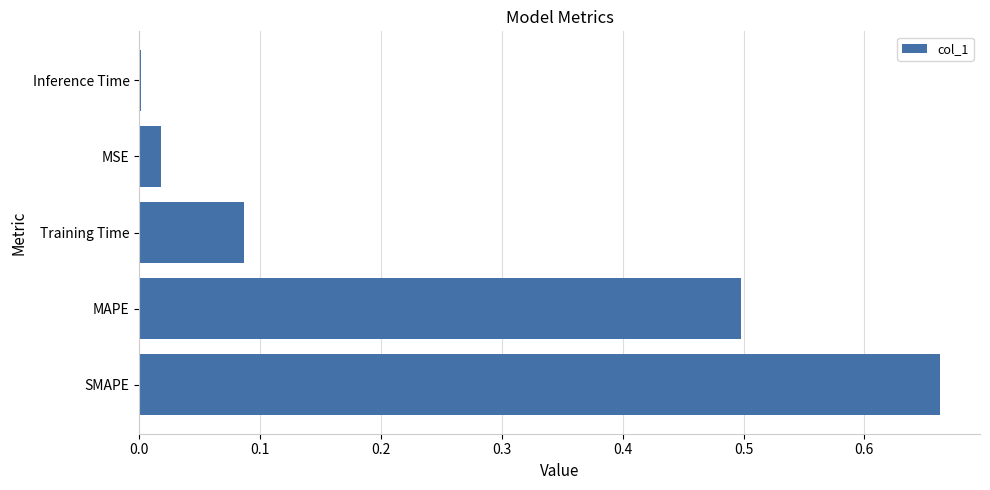

Which has a higher value, MSE or Inference Time?

MSE